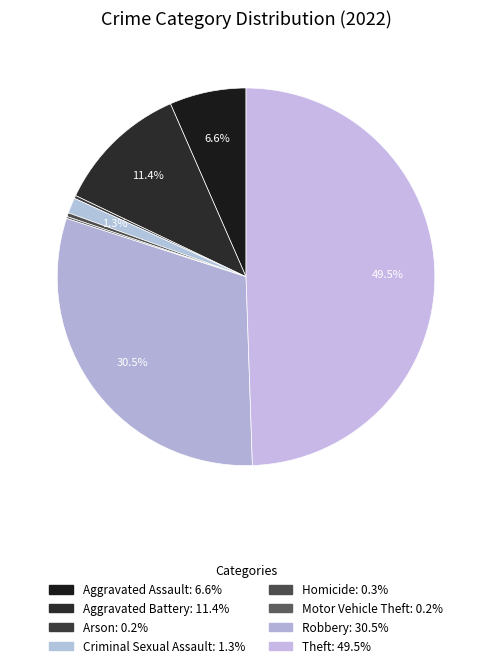

Does Motor Vehicle Theft account for over 50% of the chart?

No